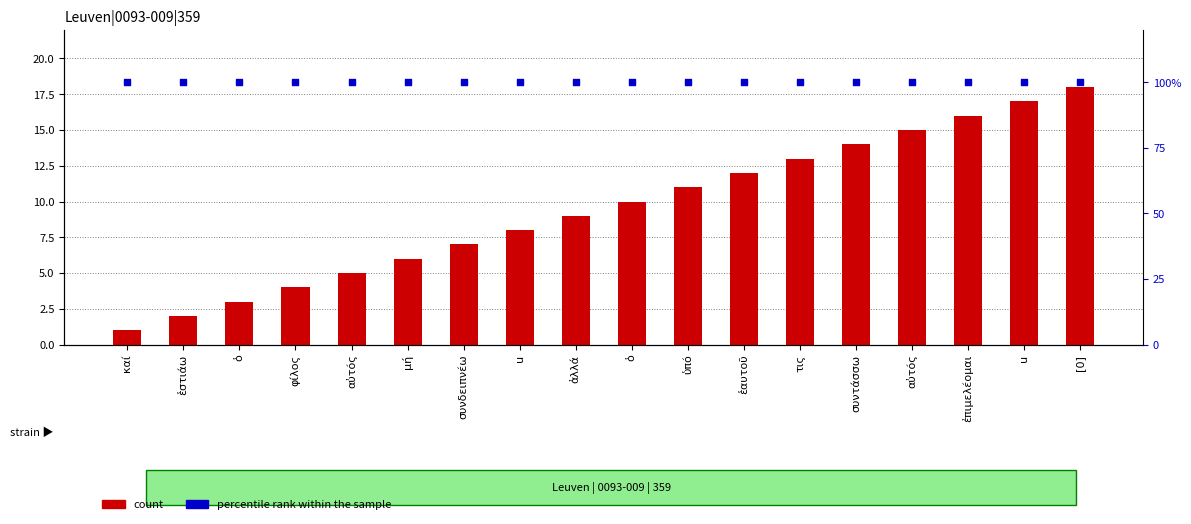

What are all the series names shown in the legend?

count, percentile rank within the sample